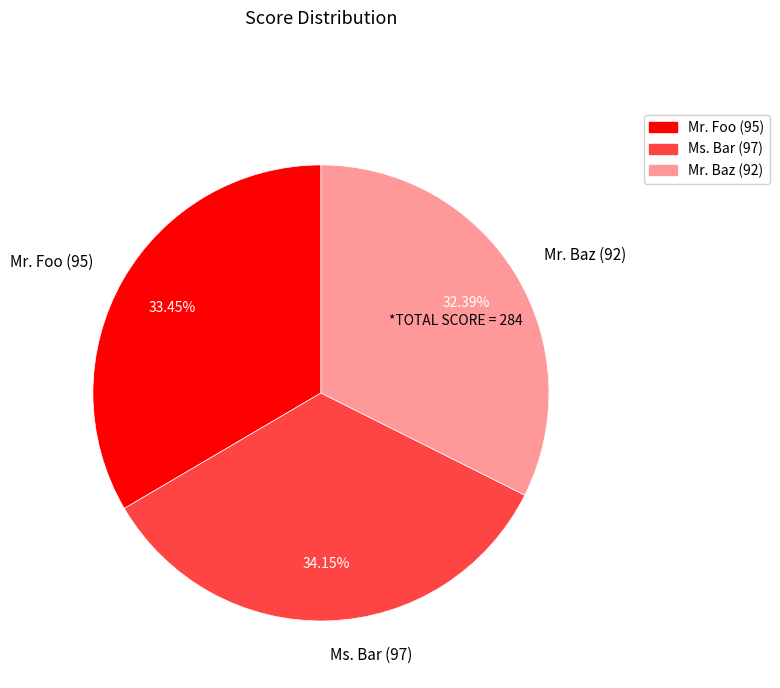

Is there a majority slice in this chart?

No